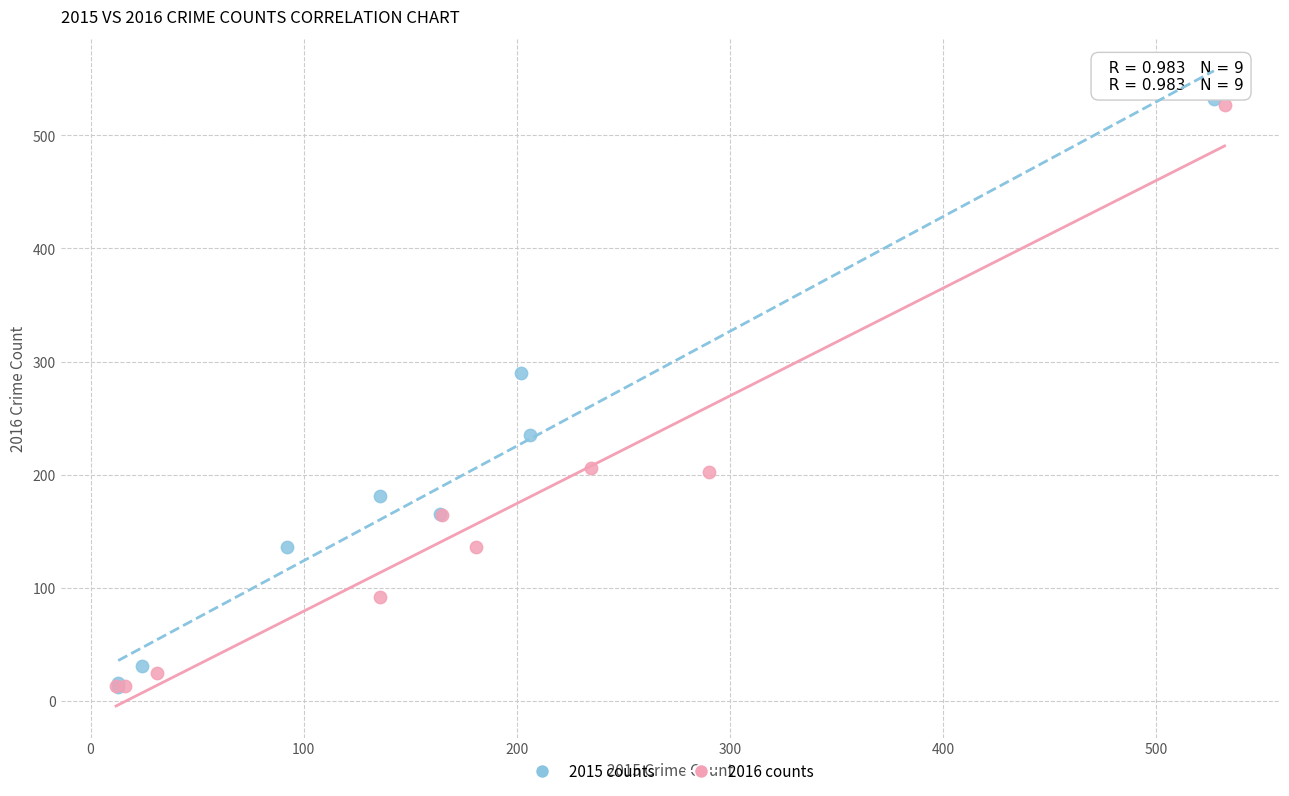

Which series reaches the maximum Y coordinate?

2015 counts